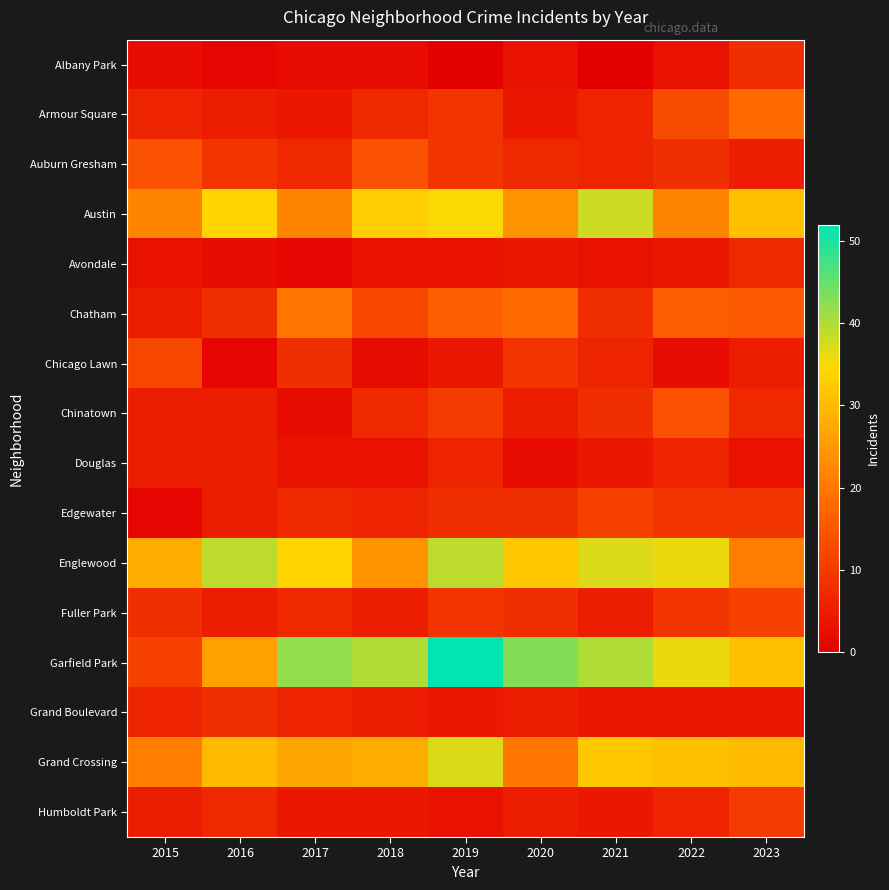

At which category does the chart reach its minimum across all series?

2019